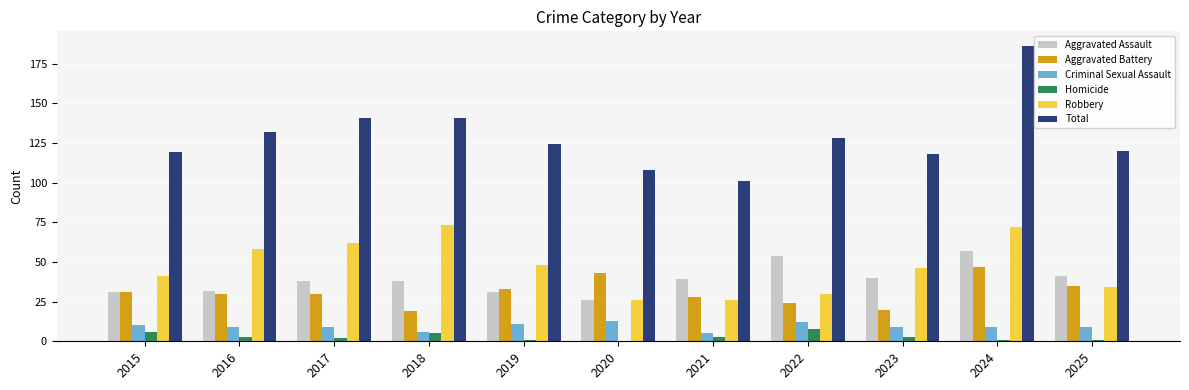

Is the value of Aggravated Battery at 2020 greater than the value of Criminal Sexual Assault at 2017?

Yes